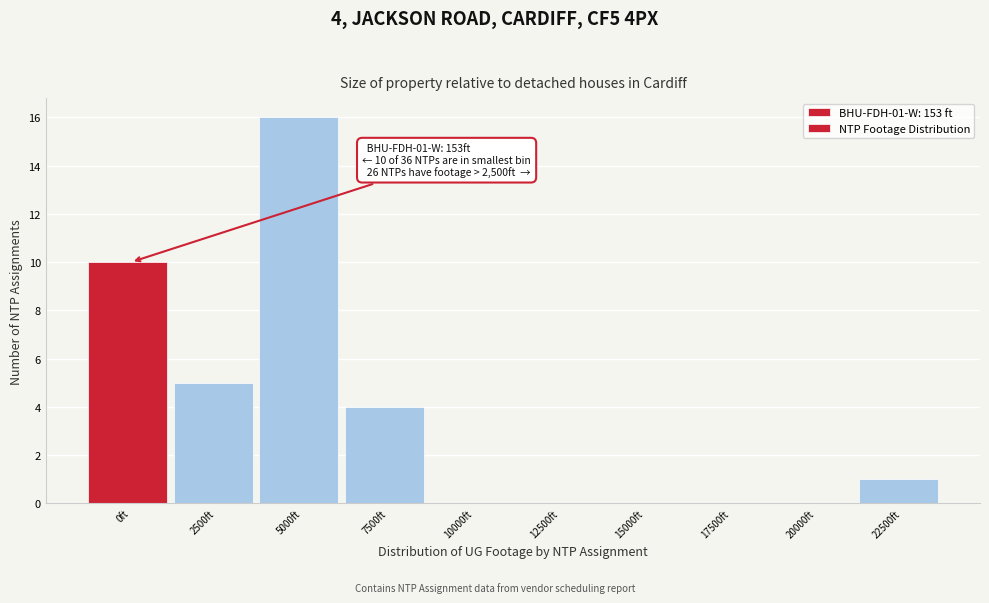

Reading right to left, extract all data points from this chart.

22500ft=1	20000ft=0	17500ft=0	15000ft=0	12500ft=0	10000ft=0	7500ft=4	5000ft=16	2500ft=5	0ft=10